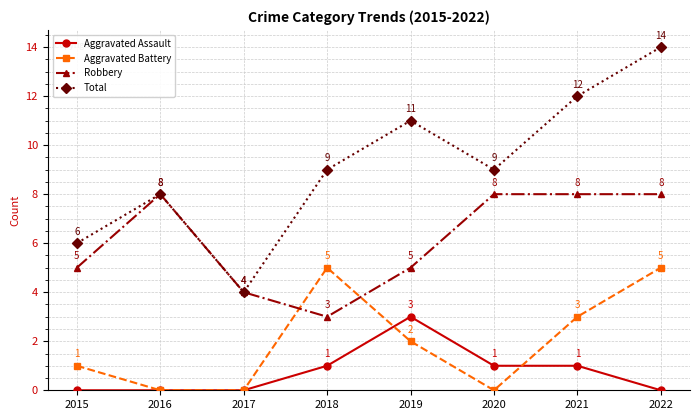

What is the greatest value displayed?

14